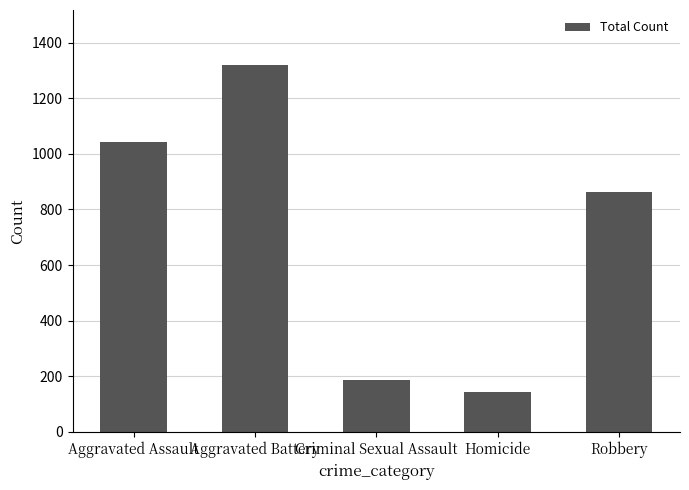

Rank the categories by value from highest to lowest.

Aggravated Battery, Aggravated Assault, Robbery, Criminal Sexual Assault, Homicide